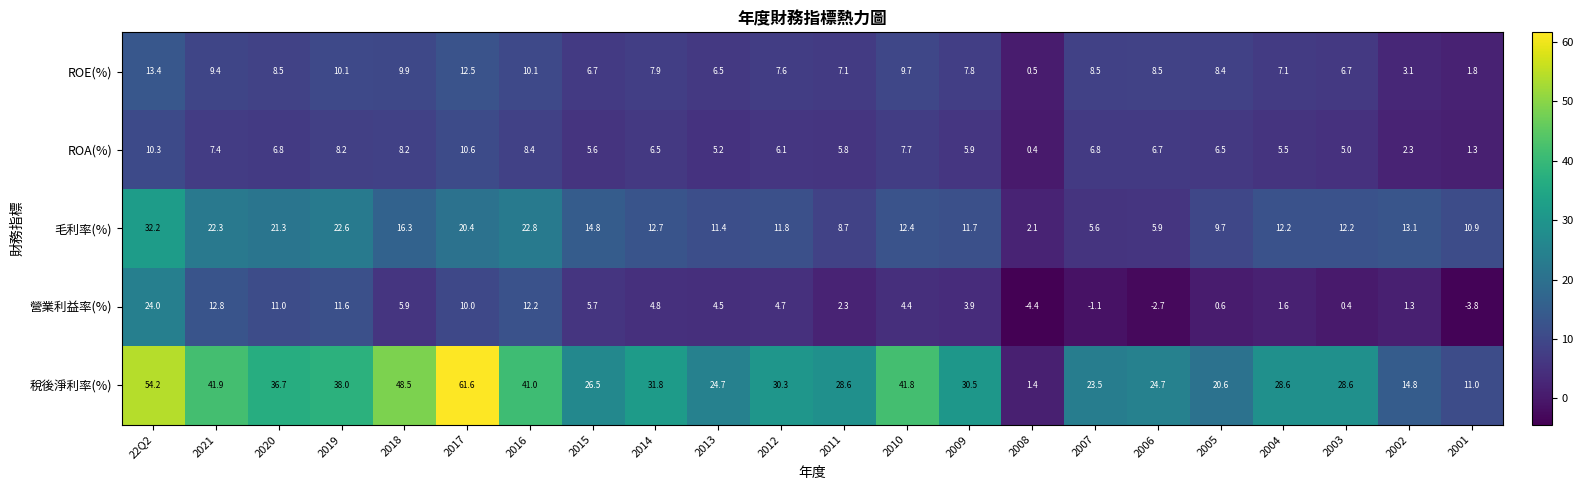

At which label does ROA(%) reach its peak?

2017